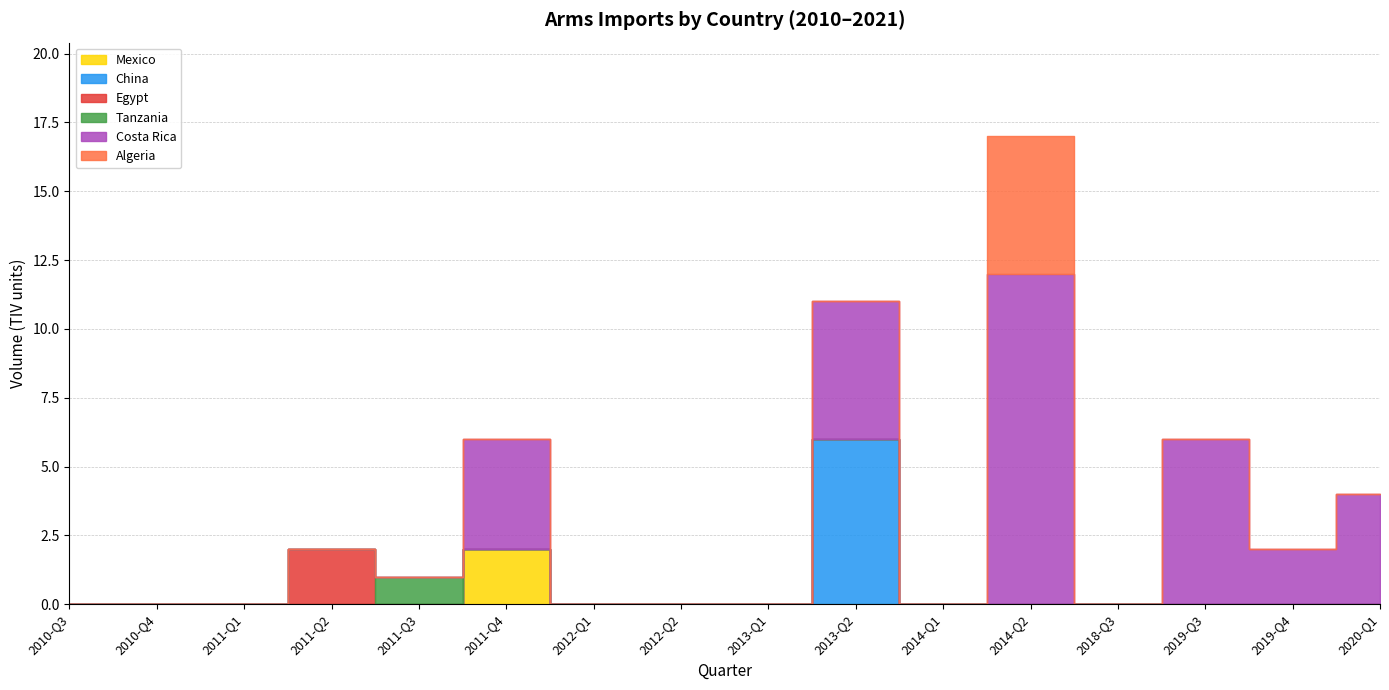

At which category does China reach its first local peak?

2013-Q2